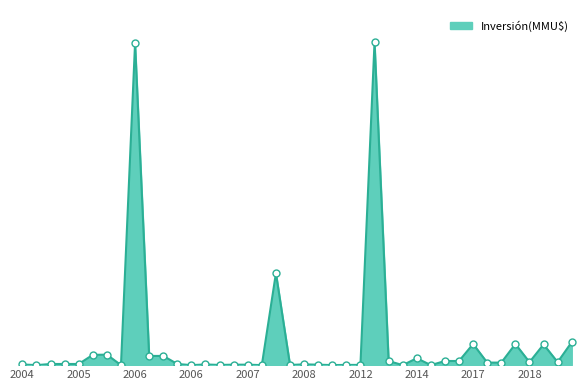

Does the chart display data point markers on the line(s)?

No